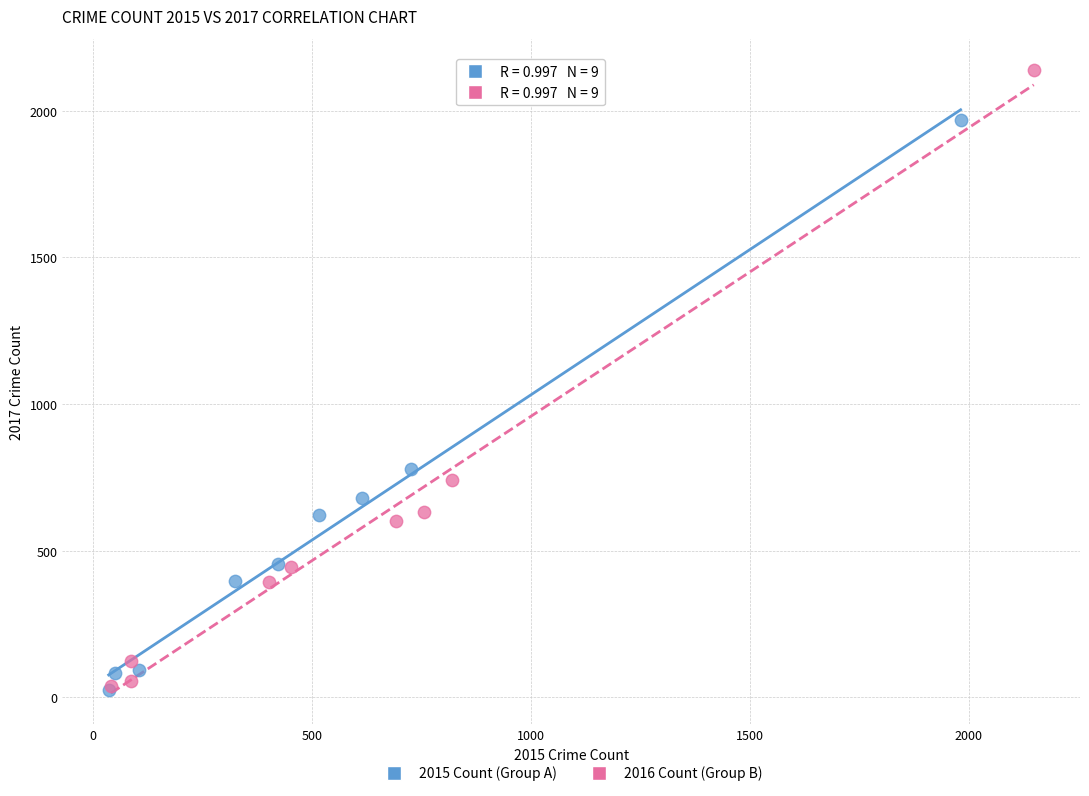

Which series reaches the maximum Y coordinate?

2016 Count (Group B)